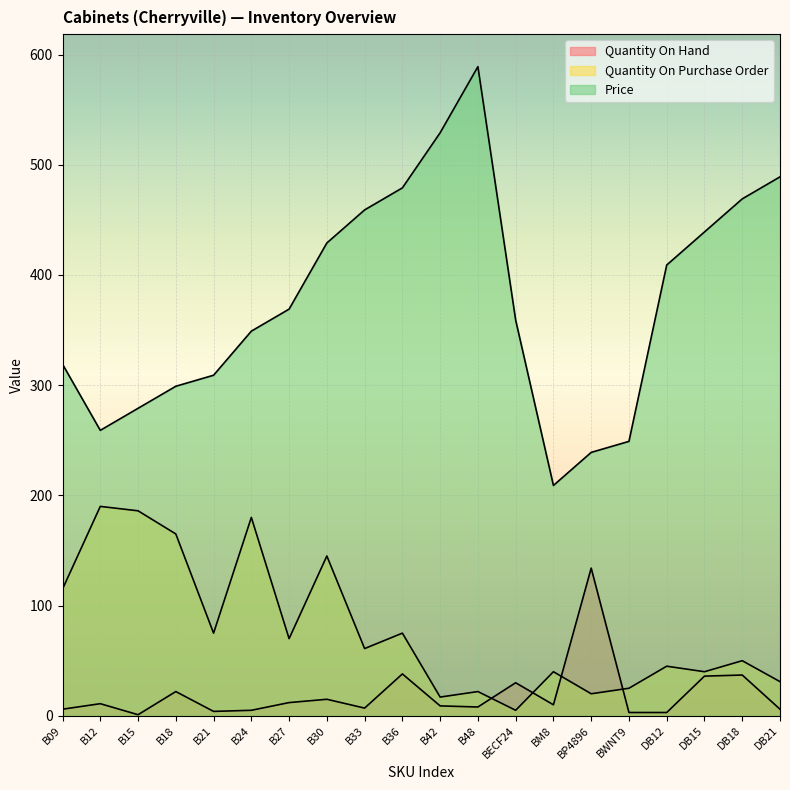

What is the label of the 19th point from the right?

B12